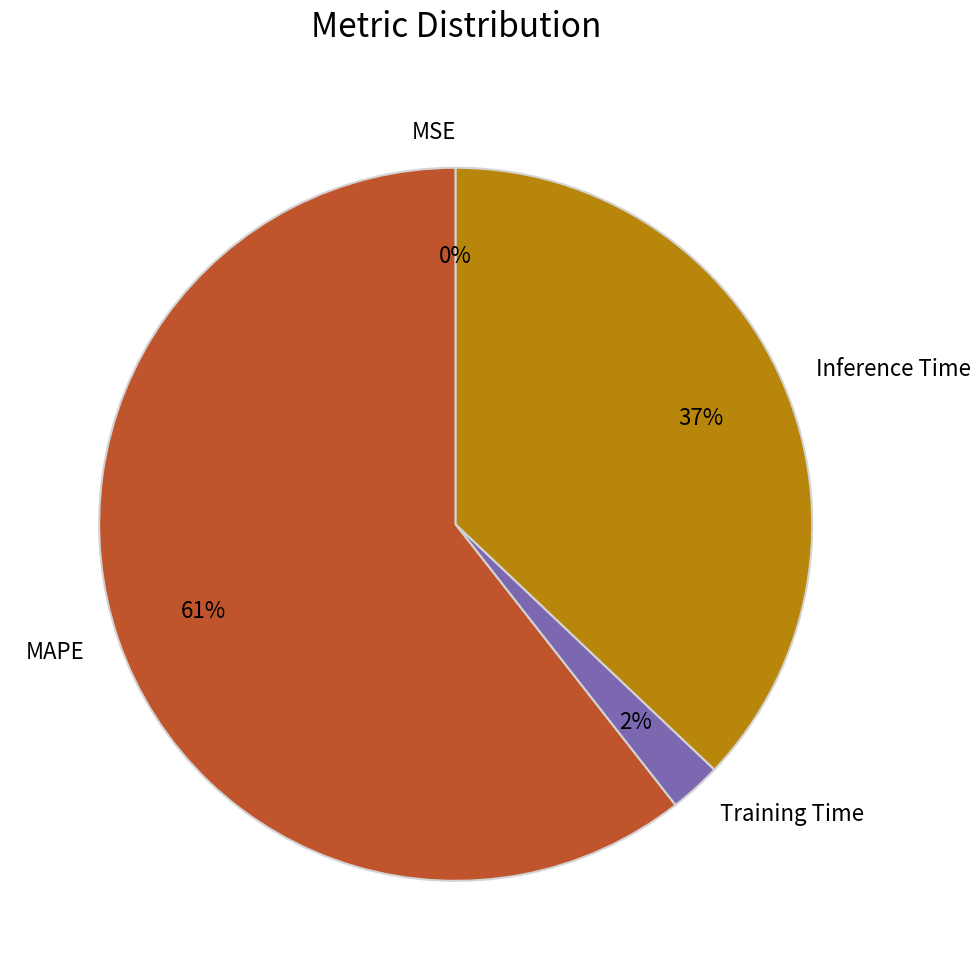

True or false: Training Time accounts for 2% of the total.

True